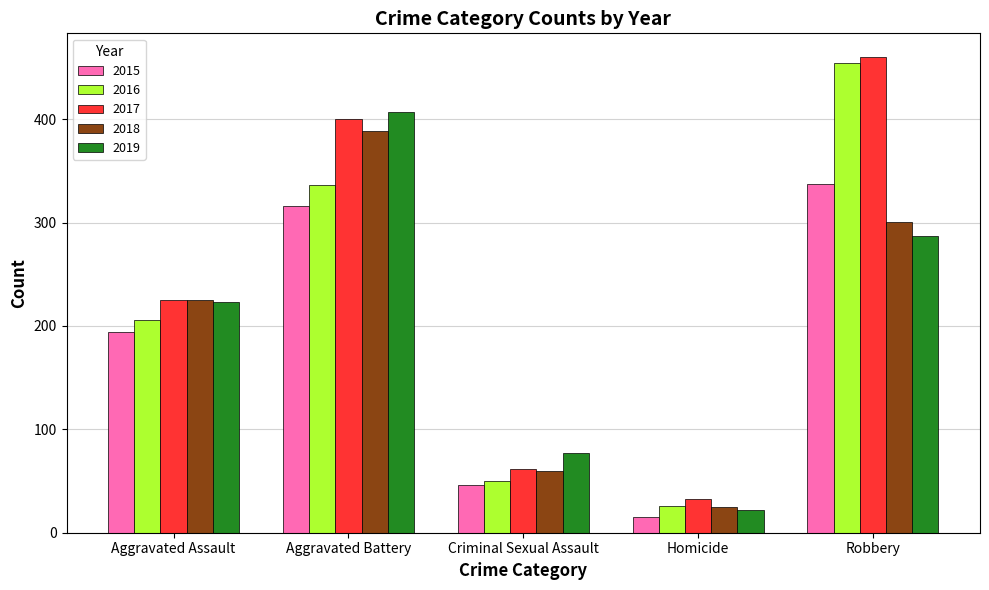

What is the sum of the 2016 values at Homicide and Robbery?

480